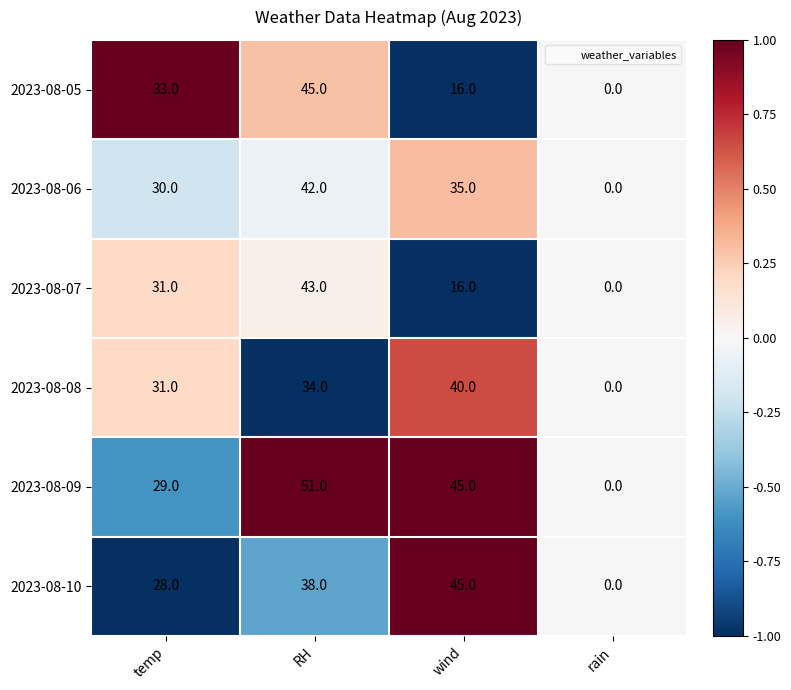

Which series has the largest total across all categories?

2023-08-09